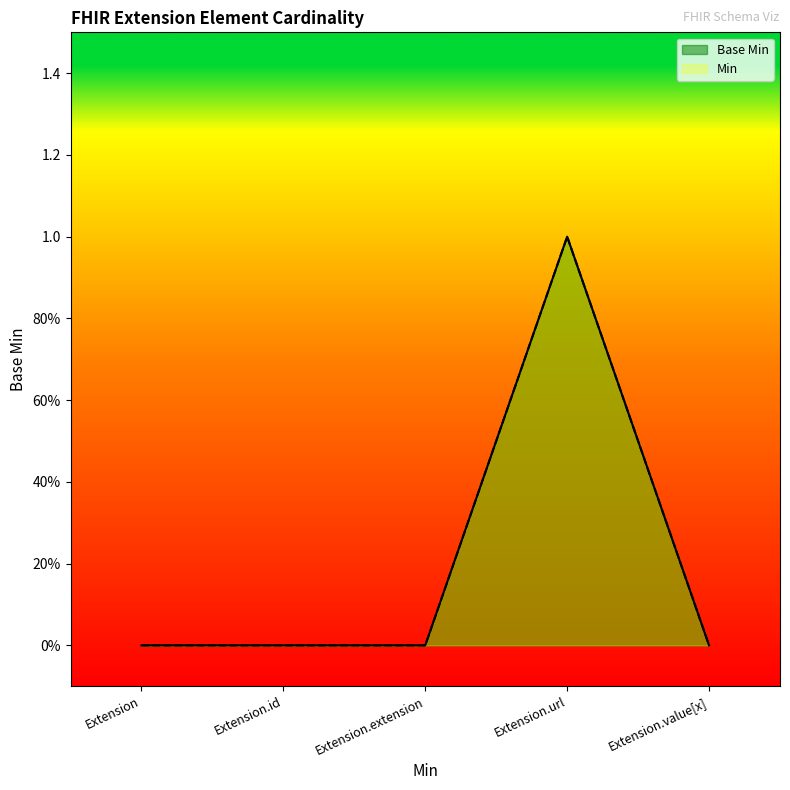

Reading left to right, extract all data points from this chart.

Extension=0	Extension.id=0	Extension.extension=0	Extension.url=1	Extension.value[x]=0